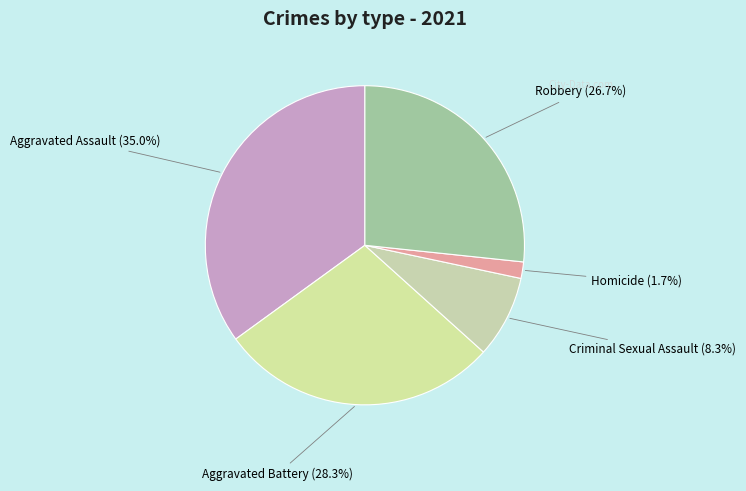

Rank the categories by value from highest to lowest.

Aggravated Assault, Aggravated Battery, Robbery, Criminal Sexual Assault, Homicide